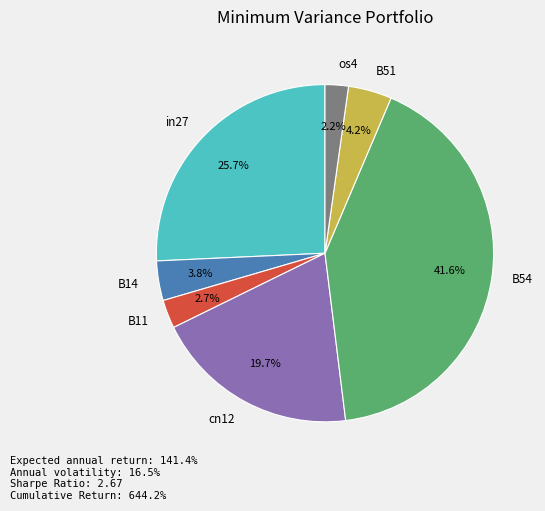

Count the number of slices in the pie.

7